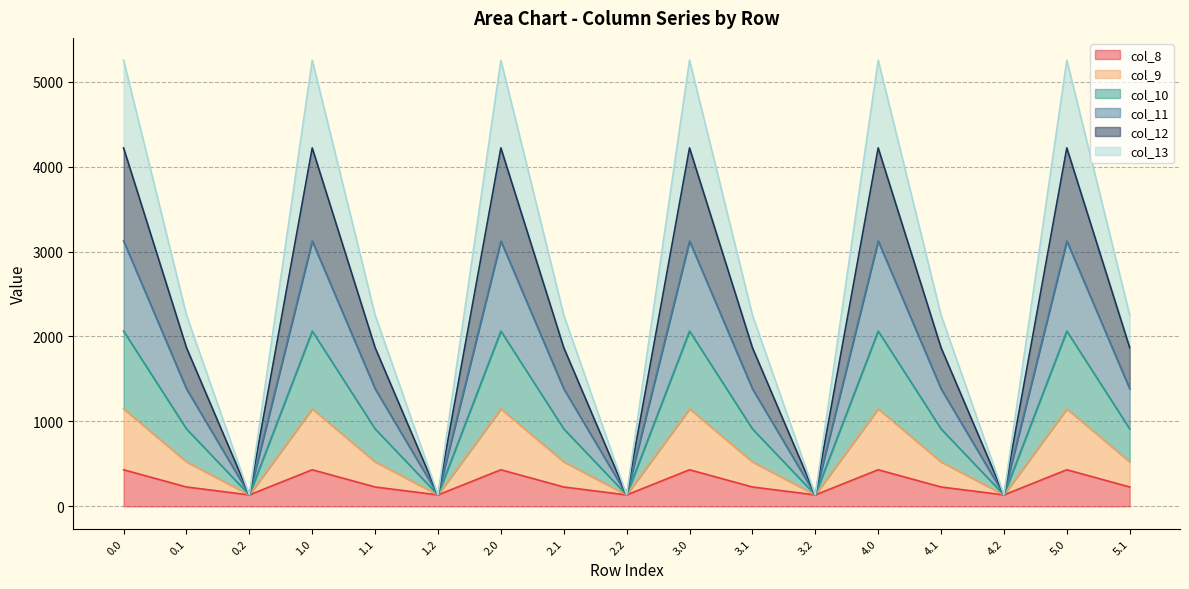

What is the total value across all series at 0.2?

134.2